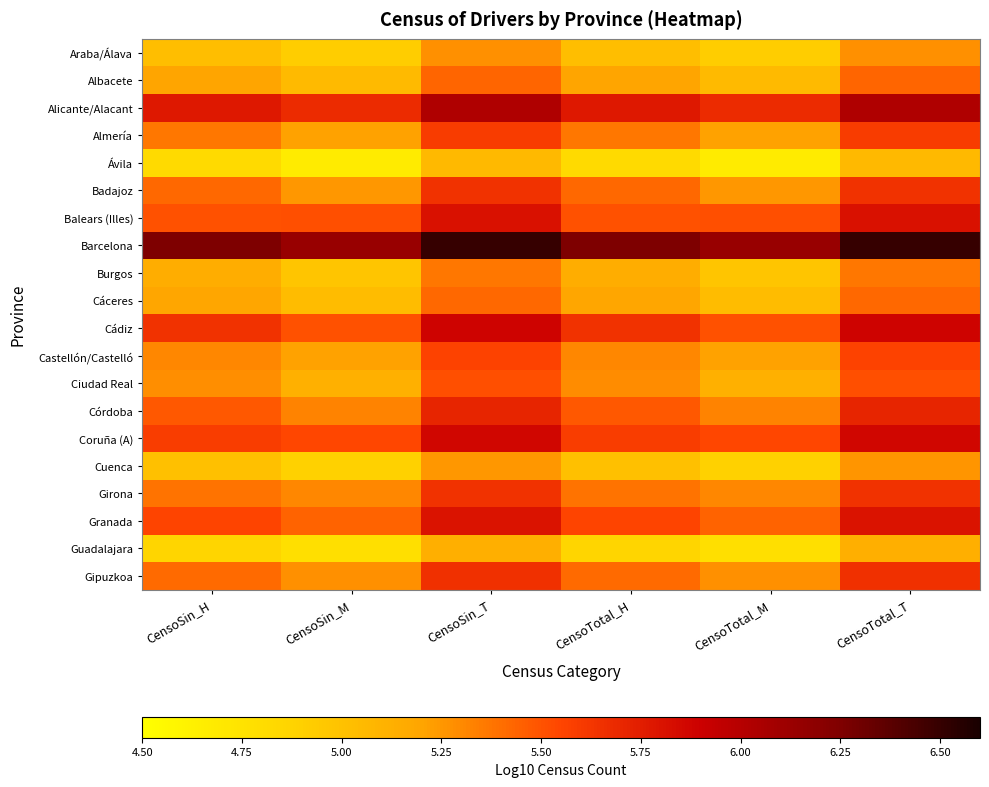

At which category is the sum across all series the highest?

CensoTotal_T